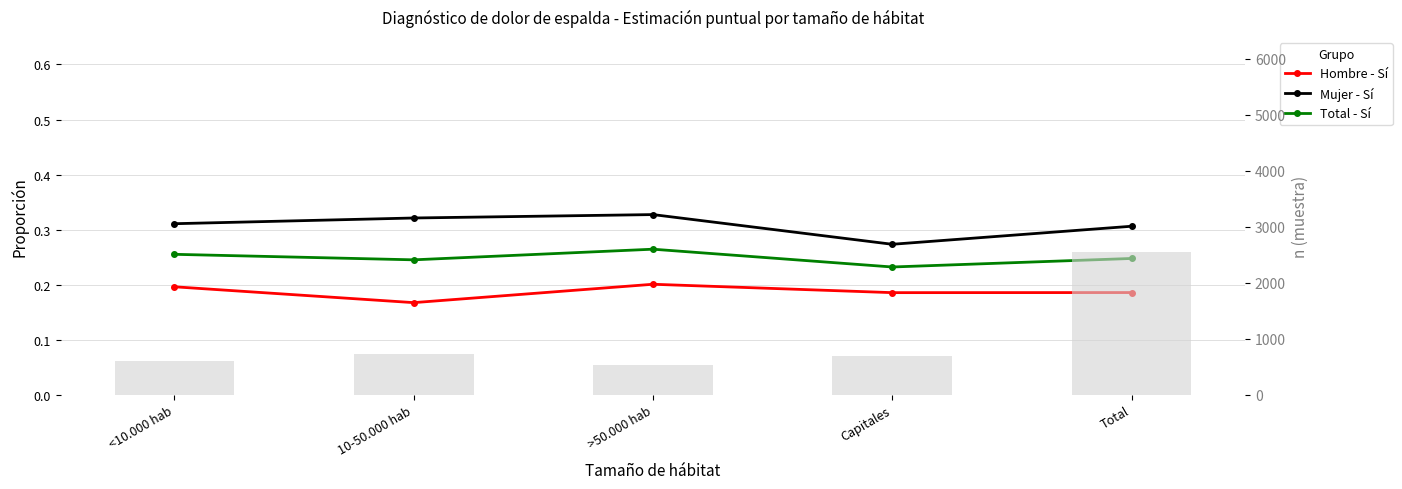

What is the value of the Mujer - Sí bar at the 1st from the left?

0.3